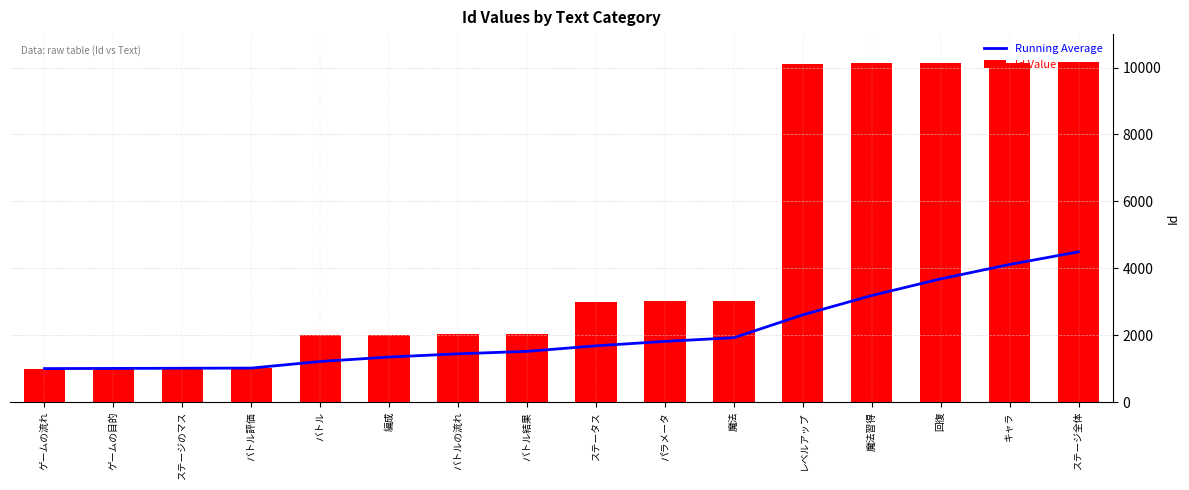

At which category is the sum across all series the highest?

ステージ全体